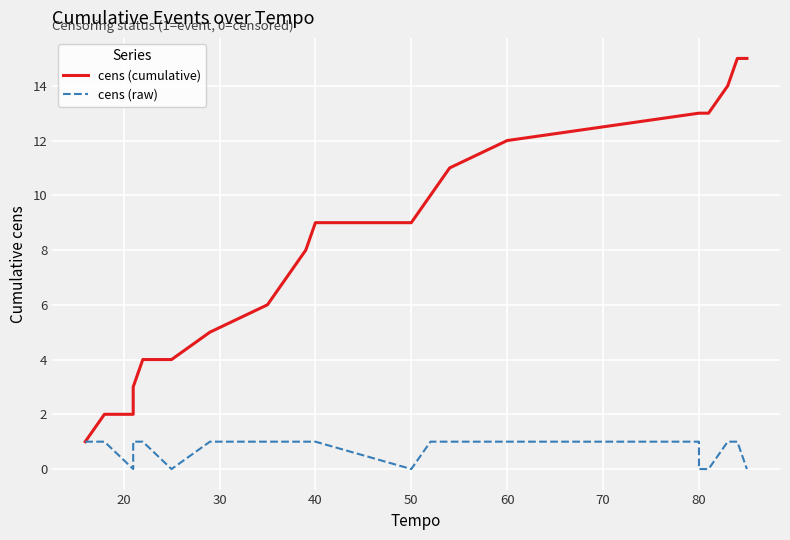

Rank the series by their maximum value, from highest to lowest.

cens (cumulative), cens (raw)